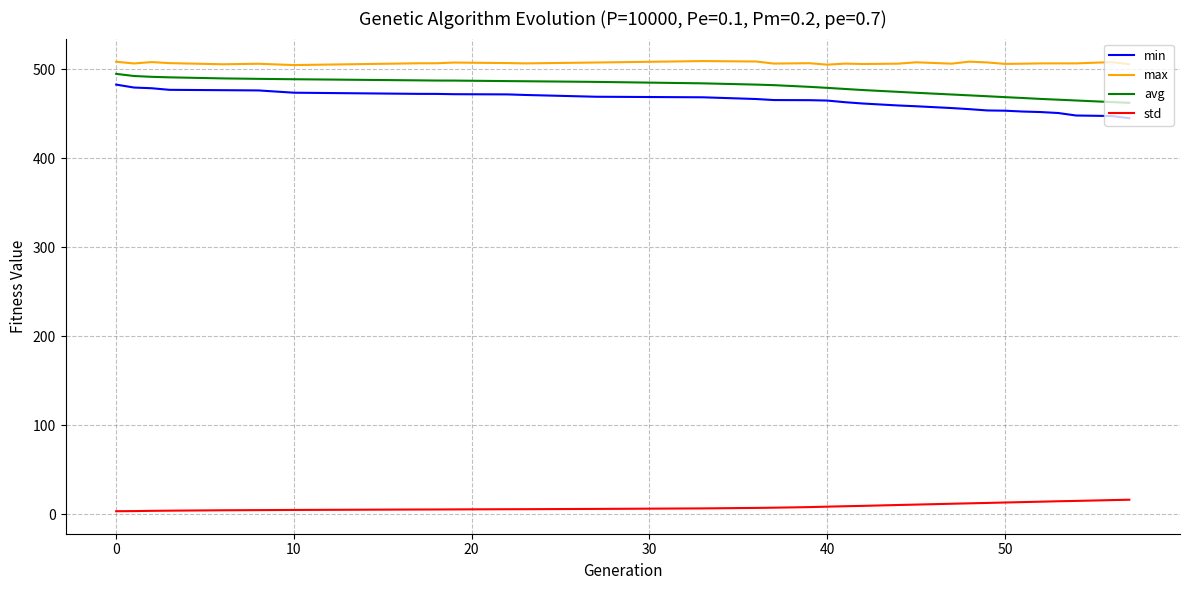

Which series has the largest total across all categories?

max